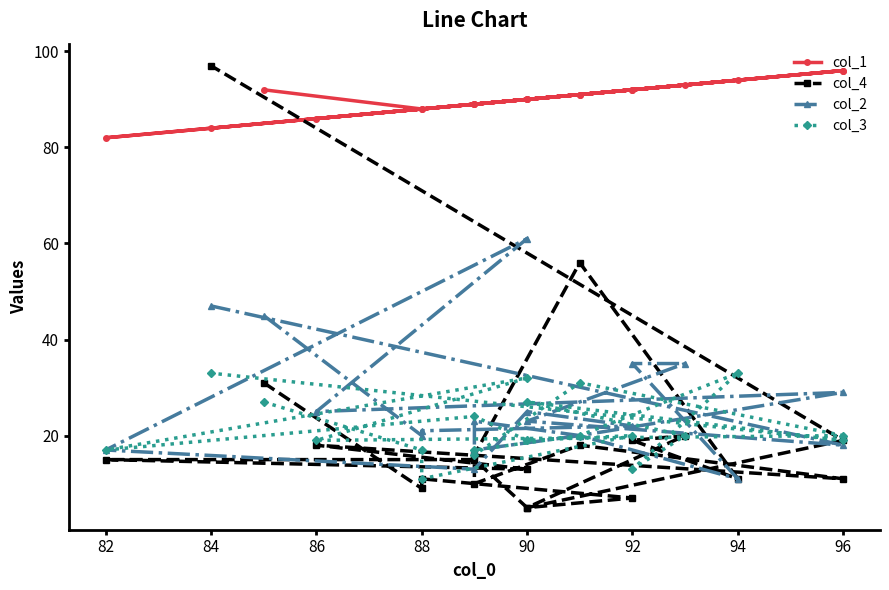

At how many categories does at least one series exceed 12?

20